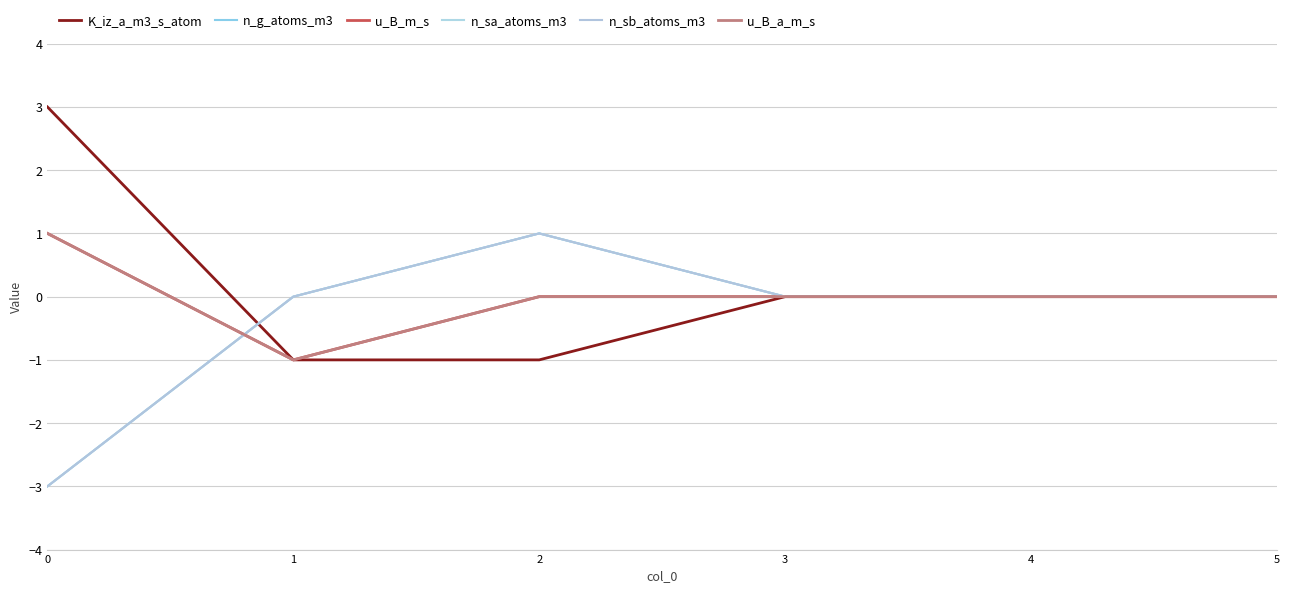

Does the chart have visible grid lines?

Yes